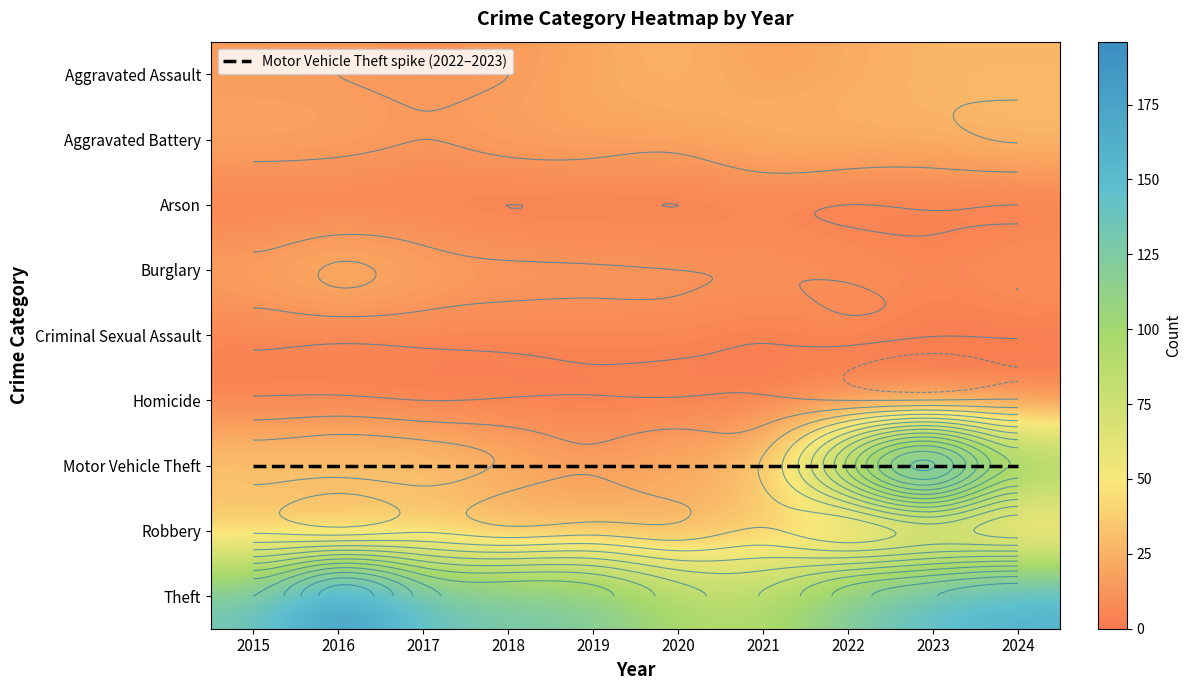

The Homicide series shows 1 at 2015. True or false?

False